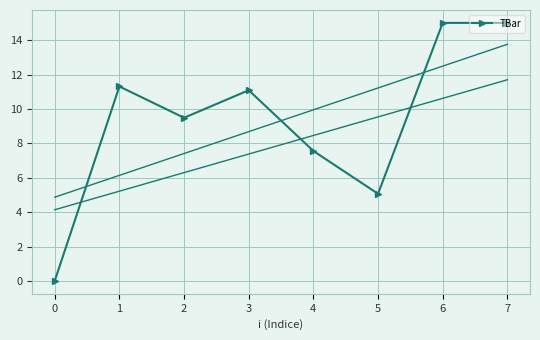

What is the average value?

9.3